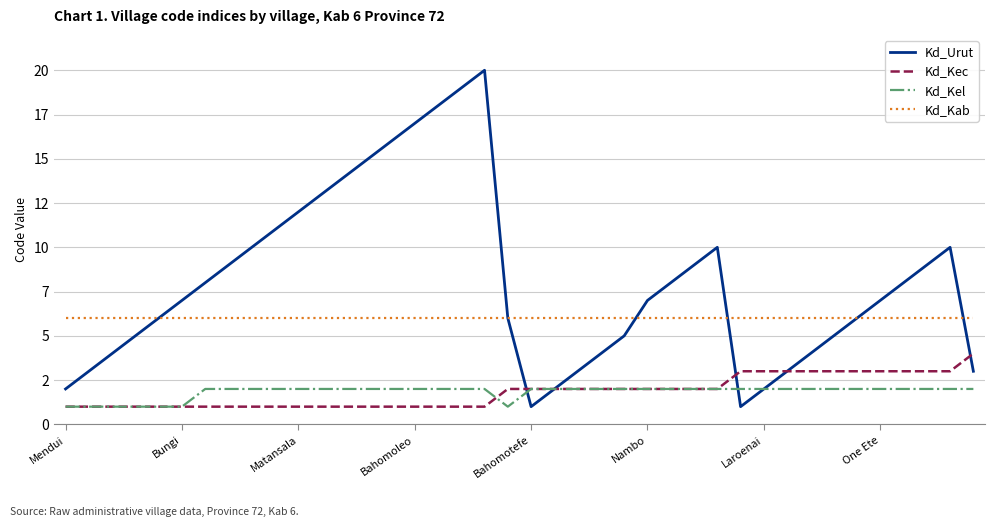

Does the chart have visible grid lines?

Yes